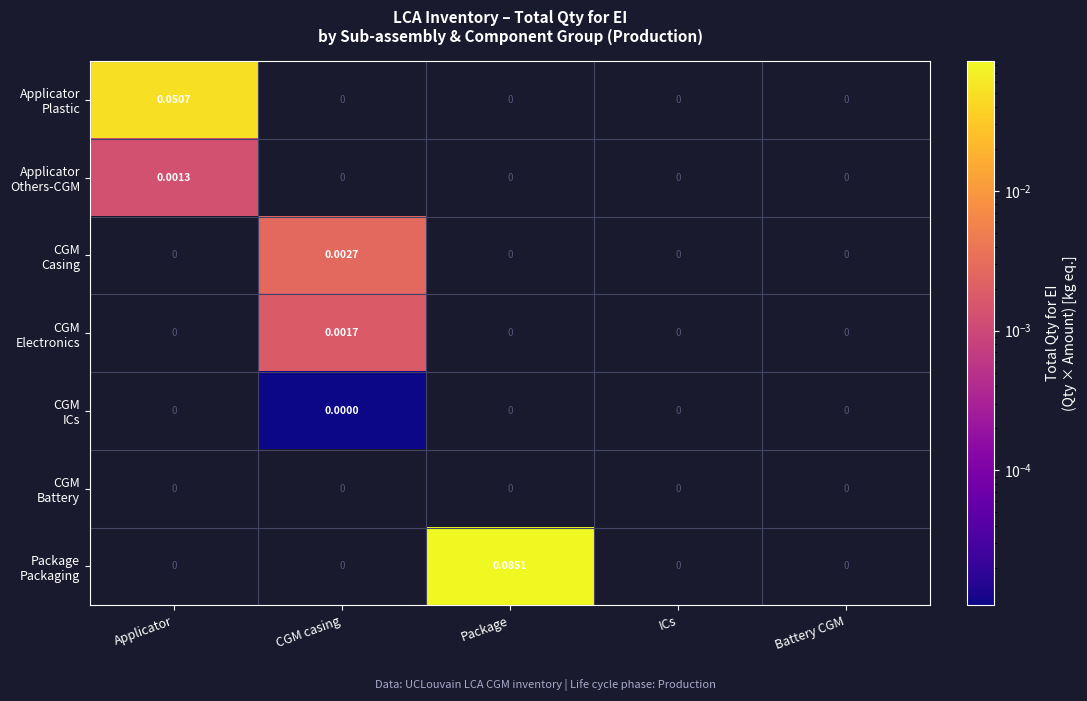

At which category is the sum across all series the highest?

Package